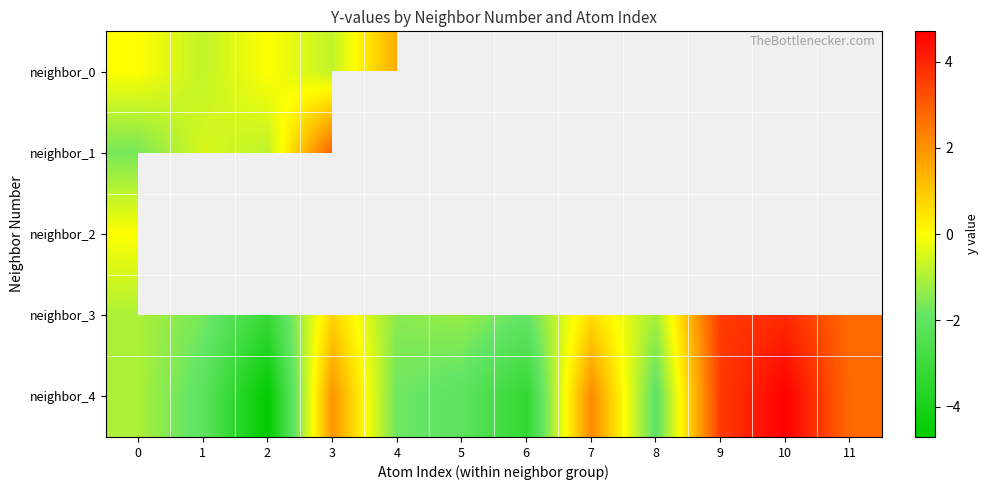

Where does the neighbor_3 series first go above -1?

3